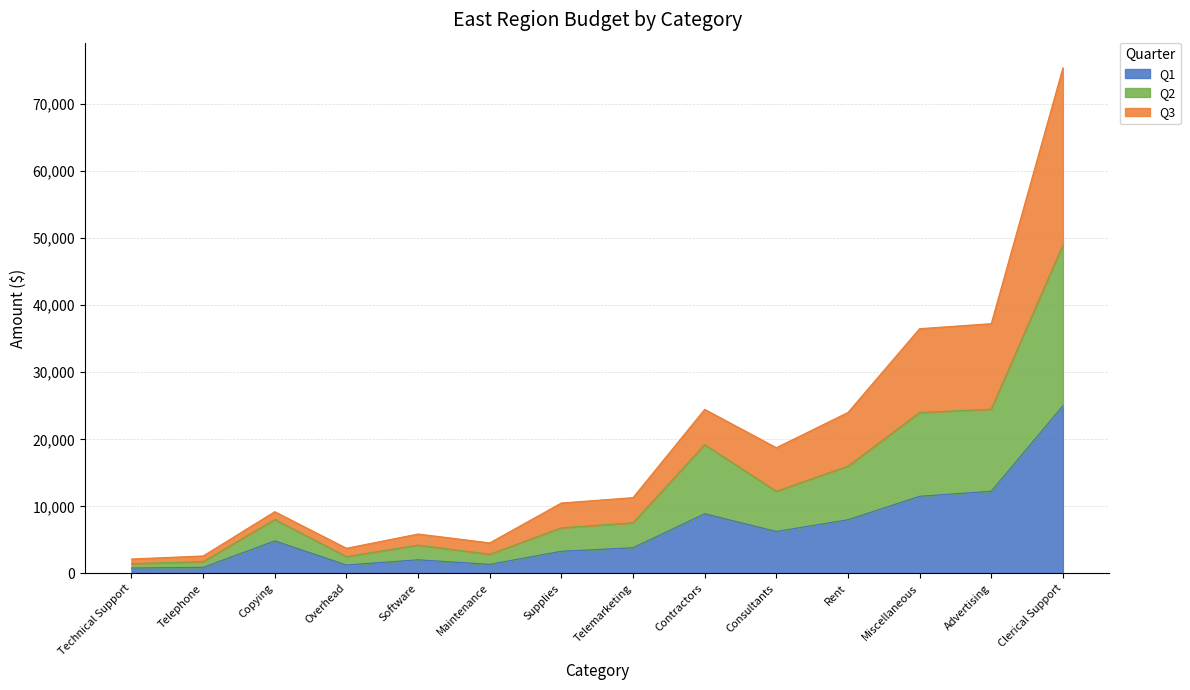

At which category does Q1 reach its first local peak?

Copying